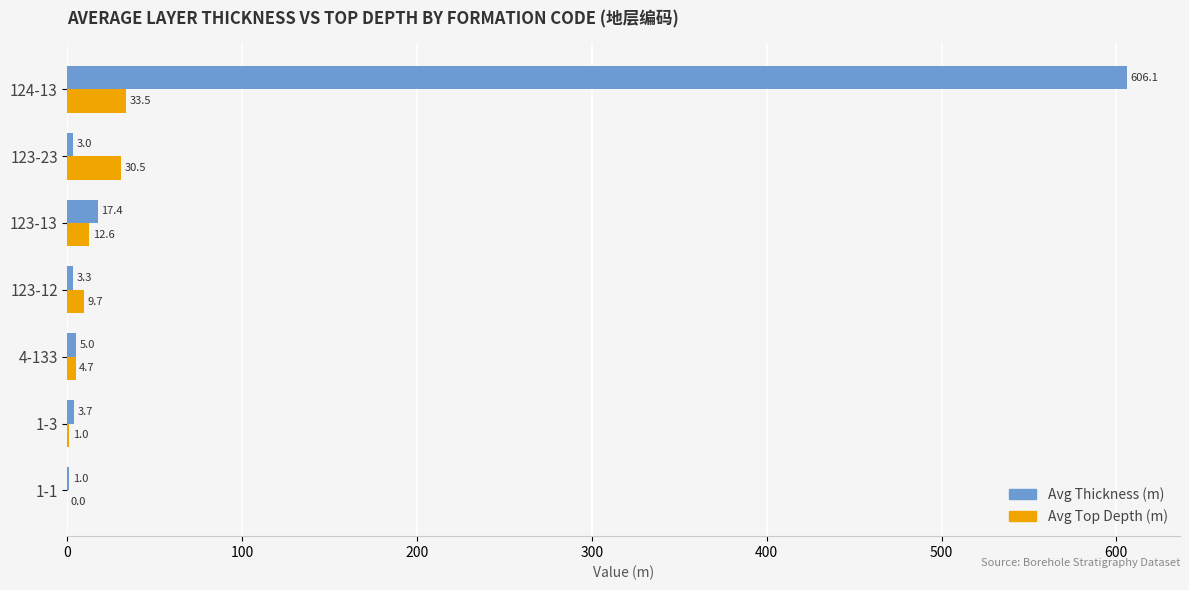

Which series has the largest total across all categories?

Avg Thickness (m)